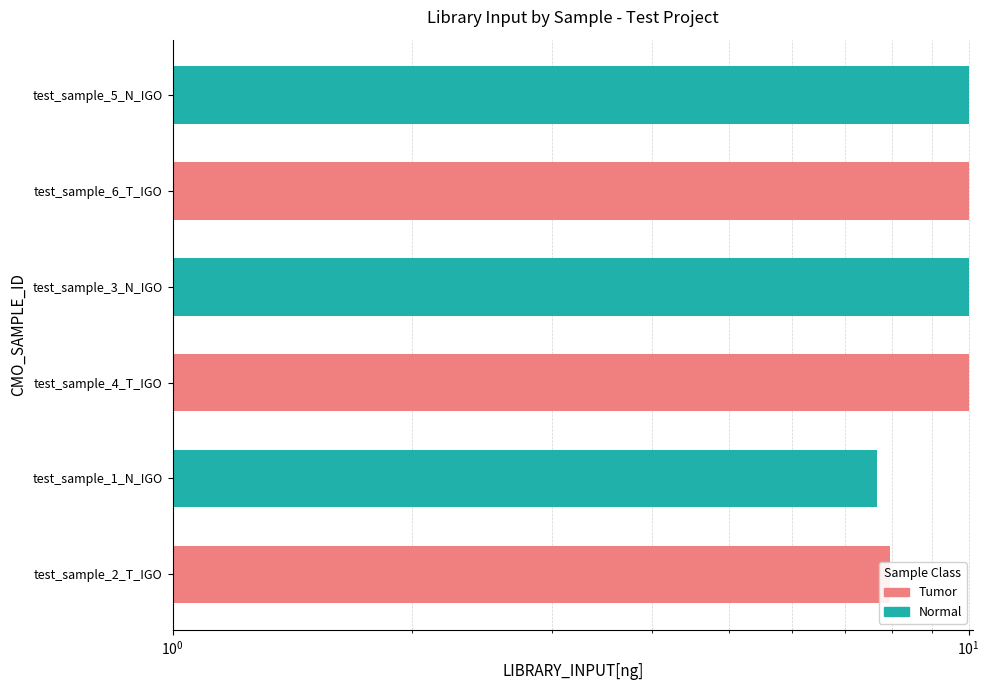

The value at test_sample_3_N_IGO is 13.7. True or false?

False